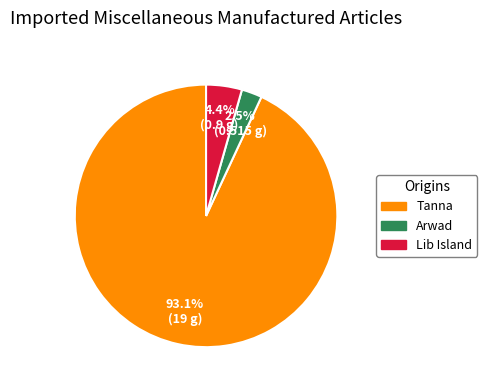

The Tanna slice represents 93% of the pie. True or false?

True